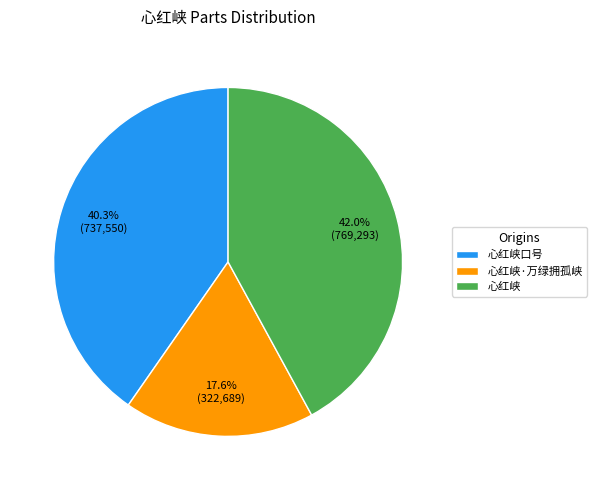

Which category has the biggest portion of the pie?

心红峡